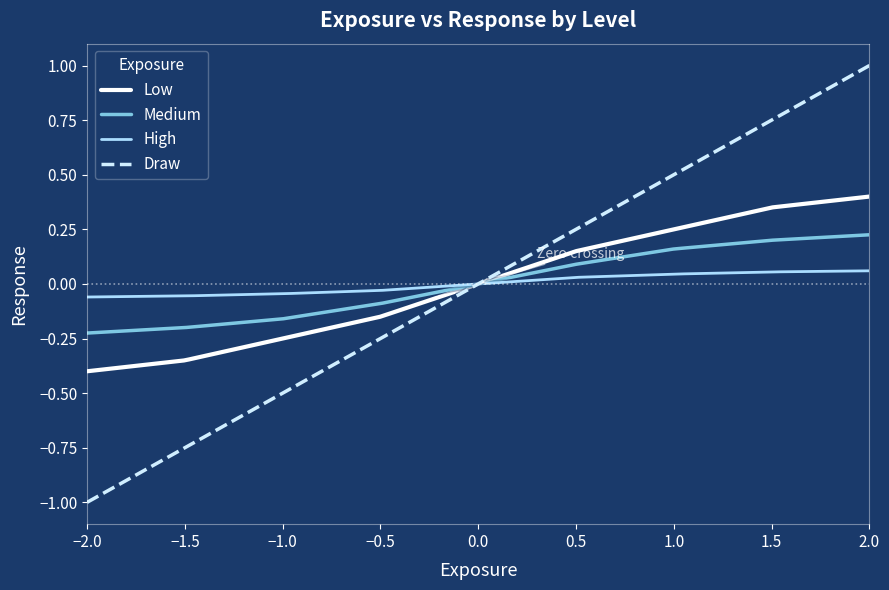

Rank the series by their maximum value, from lowest to highest.

High, Medium, Low, Draw